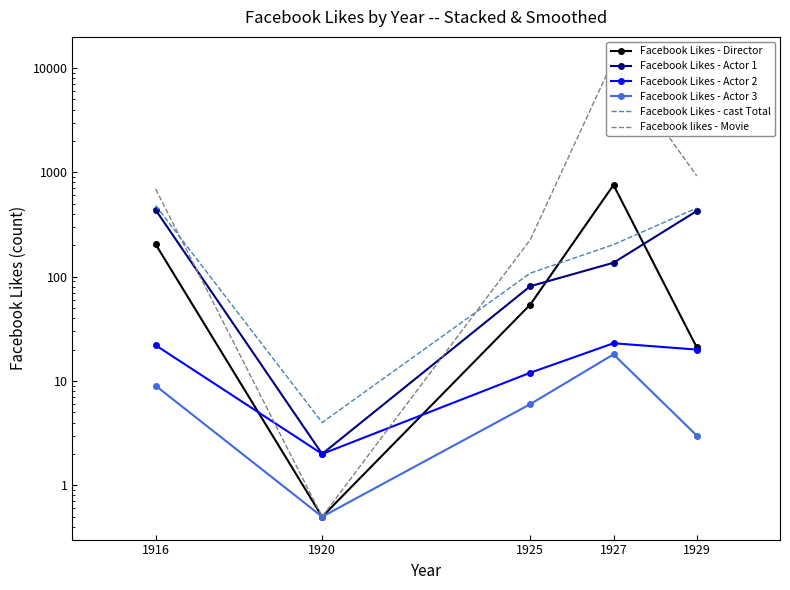

True or false: Facebook Likes - cast Total and Facebook Likes - Actor 2 intersect in this chart.

False